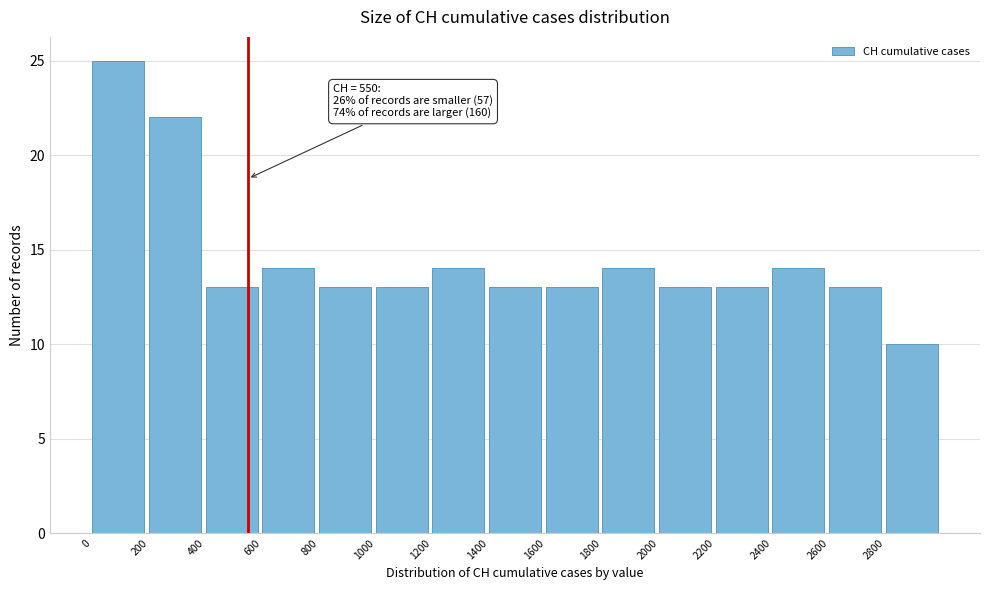

Over which range of the x-axis is the bar tallest?

0 to 200